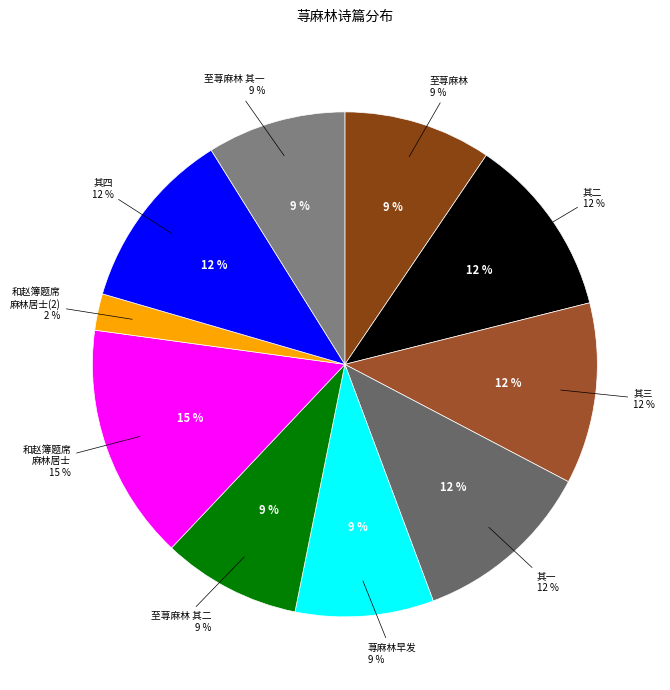

What percentage is the 和赵簿题席麻林居士小隐四韵 其一 slice, to the nearest percent?

12%